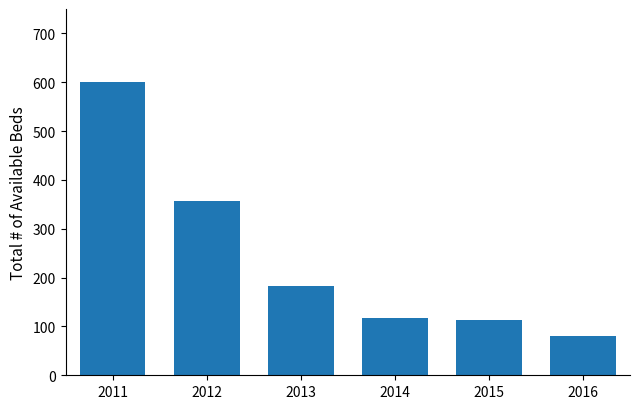

How many bars are there in total?

6